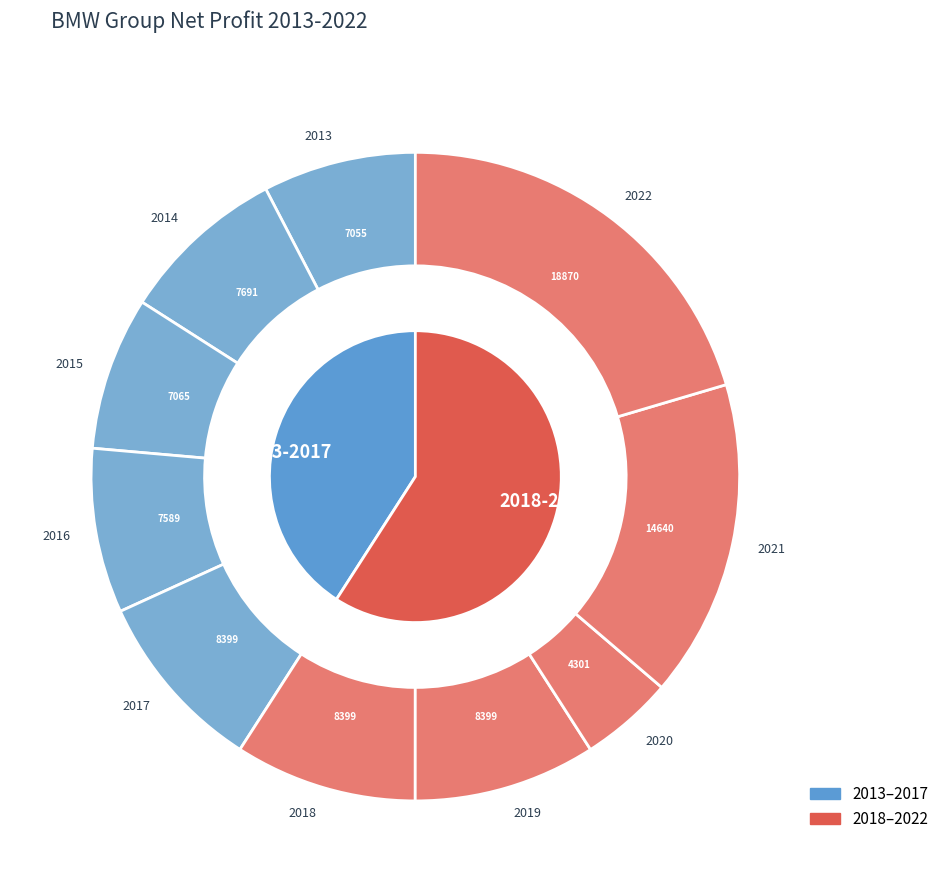

Rank the categories by value from highest to lowest.

BMW Group 2022, BMW Group 2021, BMW Group 2017, BMW Group 2018, BMW Group 2019, BMW Group 2014, BMW Group 2016, BMW Group 2015, BMW Group 2013, BMW Group 2020